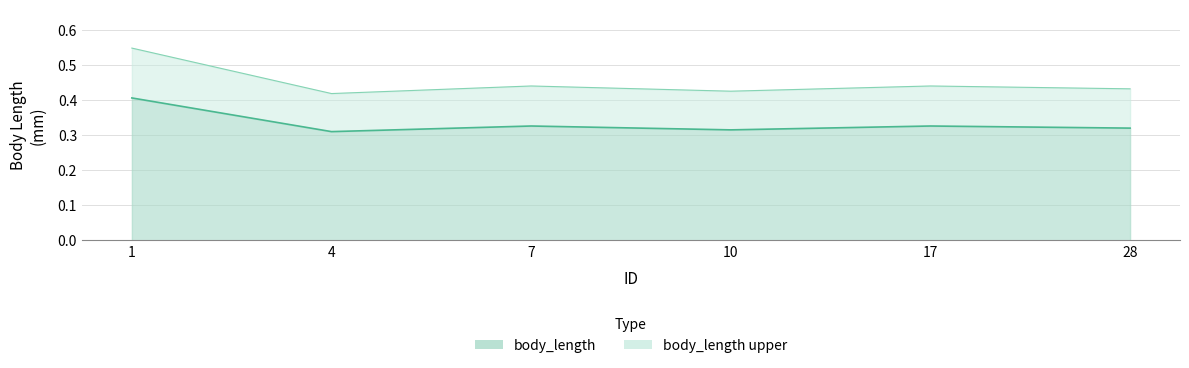

What is the sum of the values at 28 and 7?

0.6